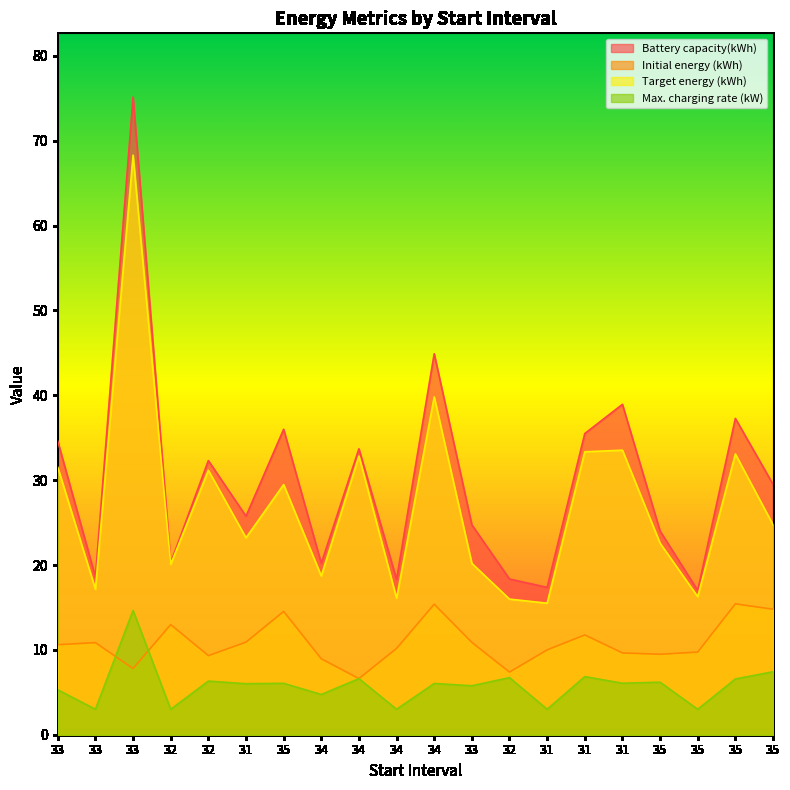

Read the Target energy (kWh) value at 34.

18.7